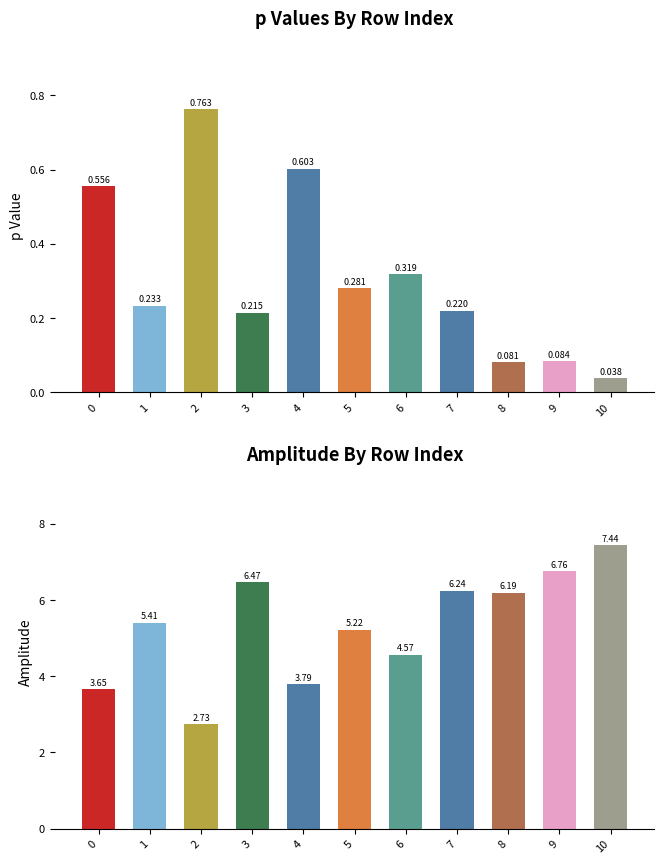

True or false: p has a value of 0.3 at 6.

True